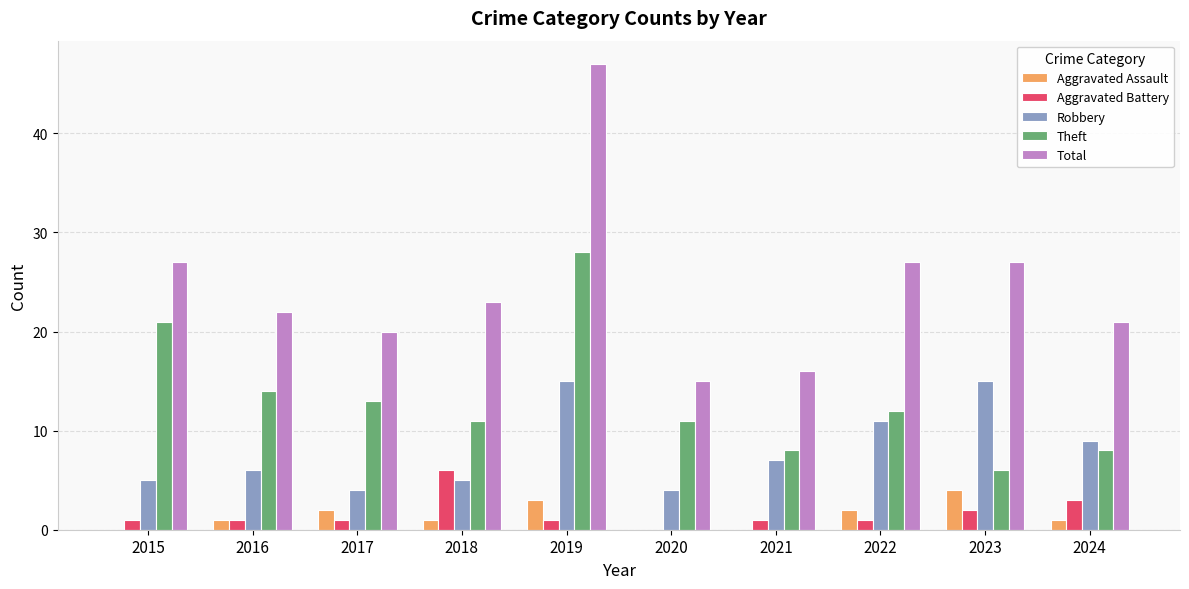

How many groups of bars are there?

10